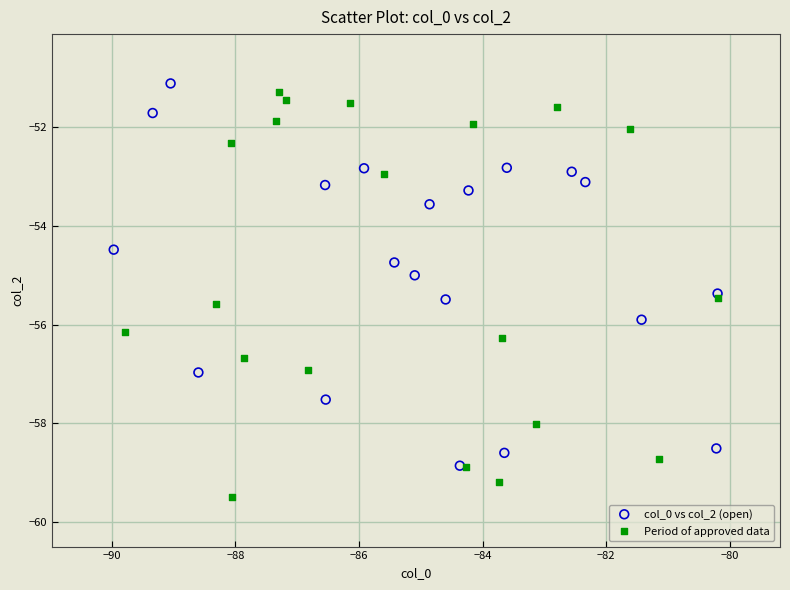

What are all the series names shown in the legend?

col_0 vs col_2 (open), Period of approved data